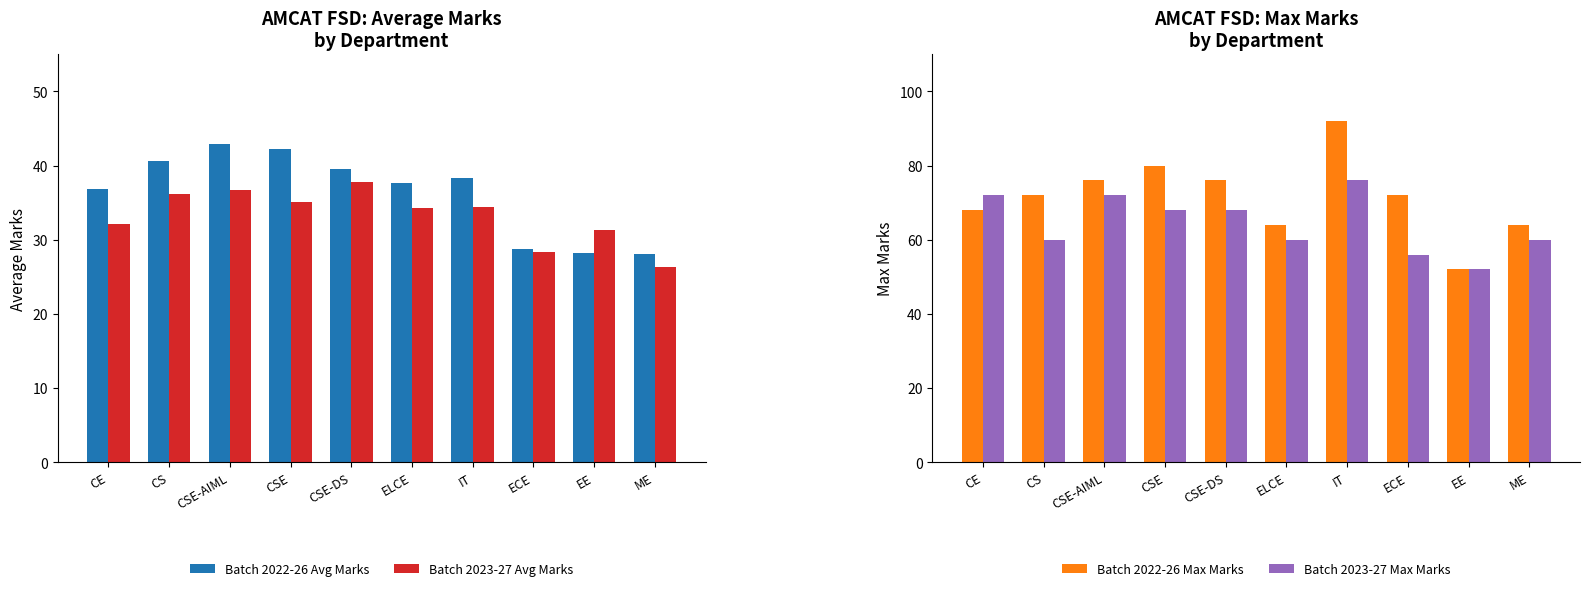

Where does the Batch 2023-27 Max Marks series first go above 68?

CE